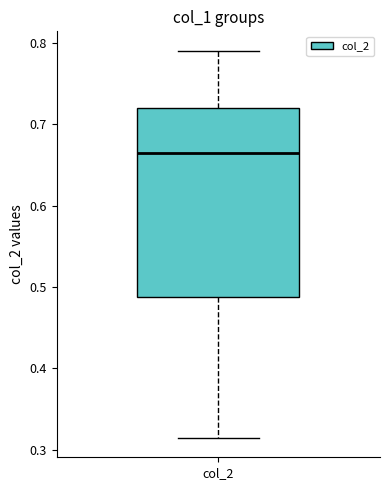

Read this box plot against the y-axis: the position of the median line, the range covered by the box, and the ends of both whiskers. The values are not printed on the chart, so give them approximately, as read against the axis.

median 0.66, box 0.49 to 0.72, whiskers 0.31 to 0.79